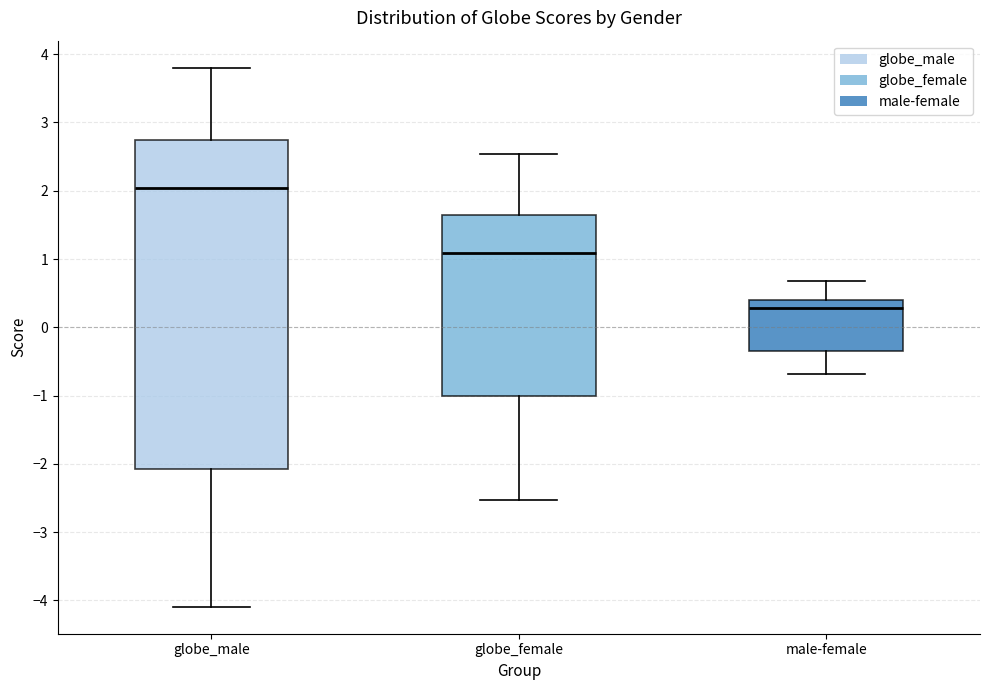

Reading left to right, transcribe this box plot: for each box, give where its median line is, the range the box spans, and where its two whiskers end, as read against the y-axis. The values are not printed on the chart, so give them approximately, as read against the axis.

globe_male: median 2.0, box -2.1 to 2.7, whiskers -4.1 to 3.8
globe_female: median 1.1, box -1.0 to 1.6, whiskers -2.5 to 2.5
male-female: median 0.3, box -0.4 to 0.4, whiskers -0.7 to 0.7